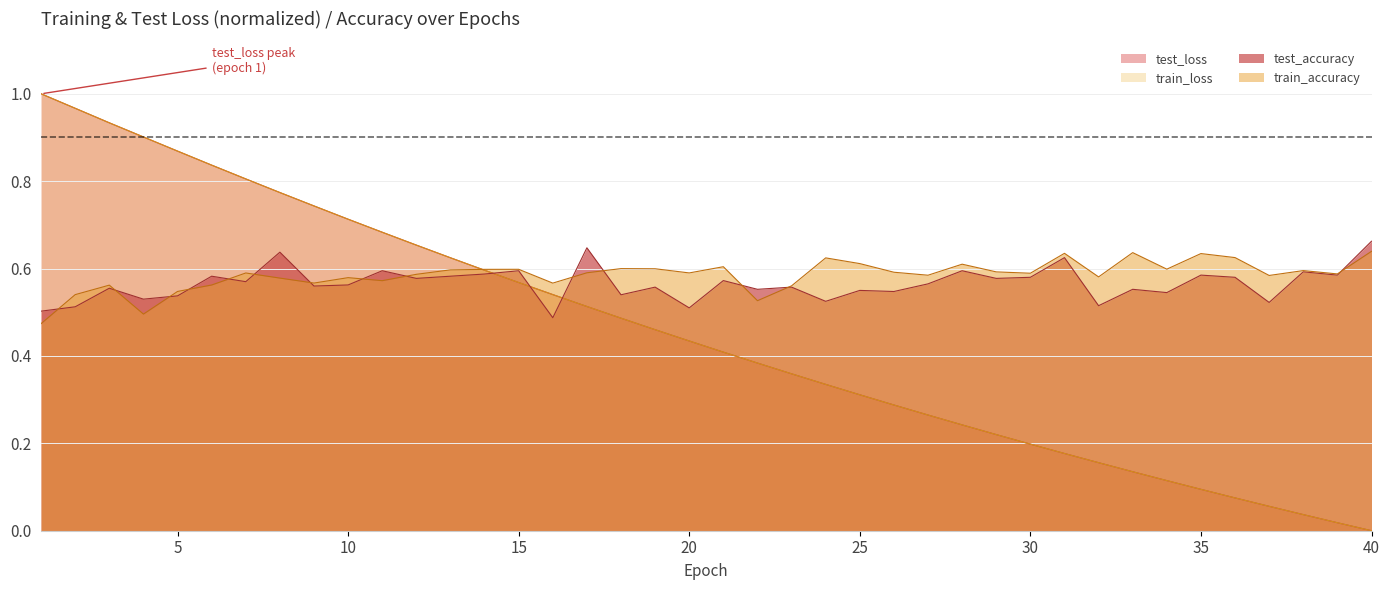

The train_loss series shows 1.0 at 1. True or false?

True